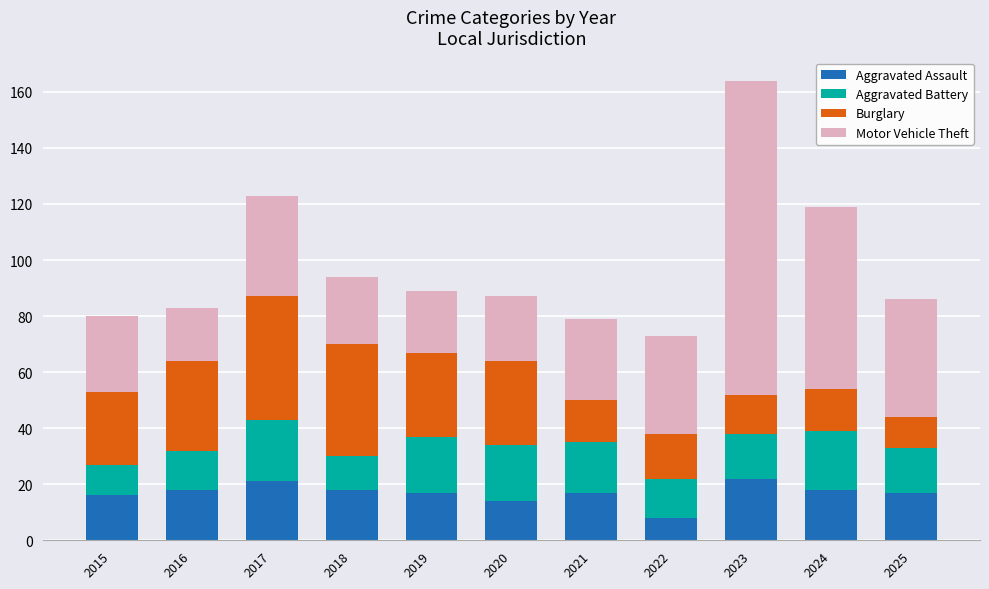

The Aggravated Assault series shows 7 at 2018. True or false?

False